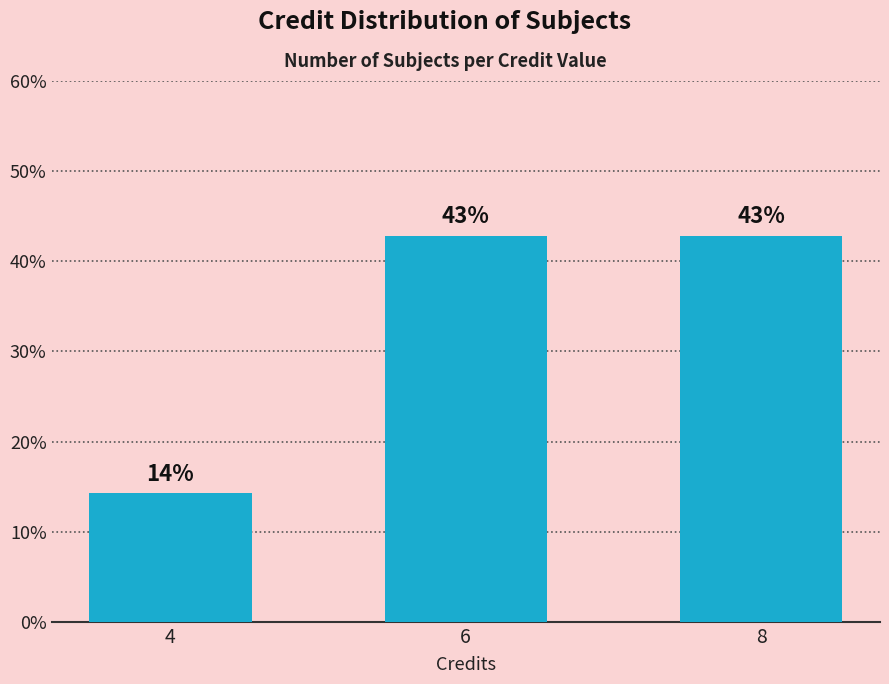

What is the value of the 1st bar from the left?

14.3